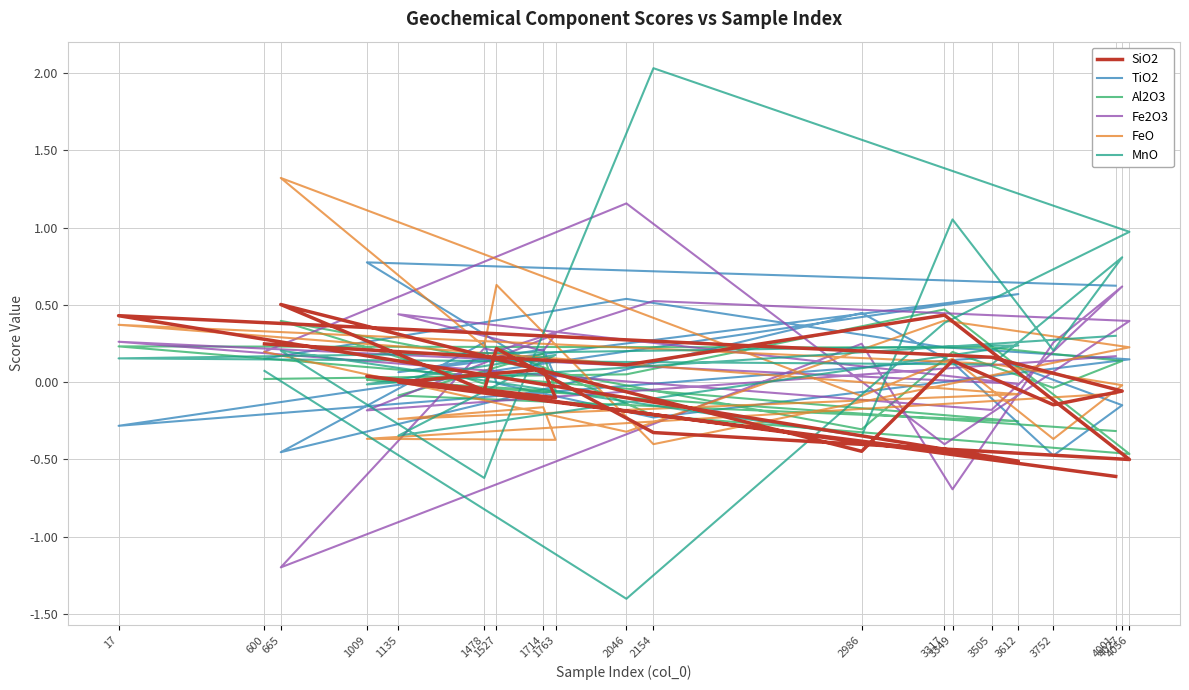

What is the sum of the FeO values at 1527 and 1714?

0.5